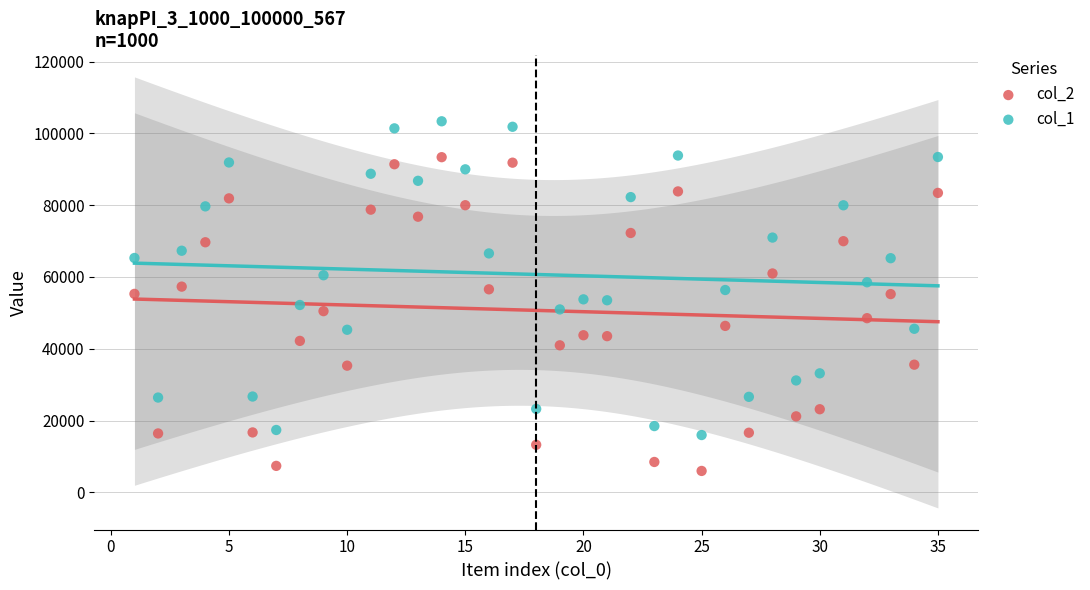

What is the X range (max minus min) for the scatter plot?

34